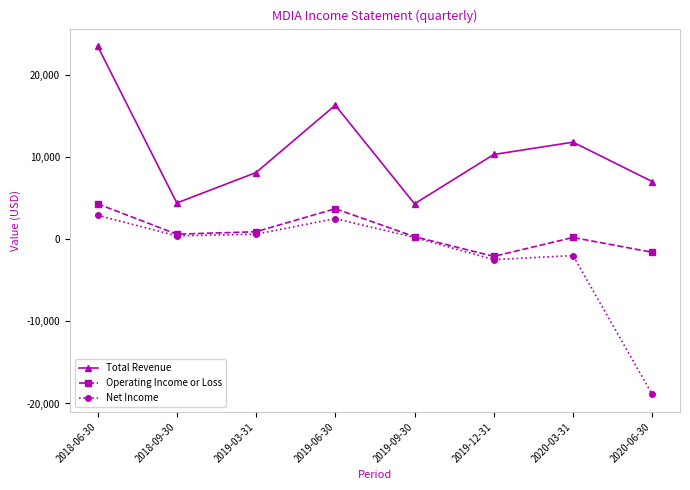

True or false: Total Revenue has more than 2 points higher than both neighbors.

False